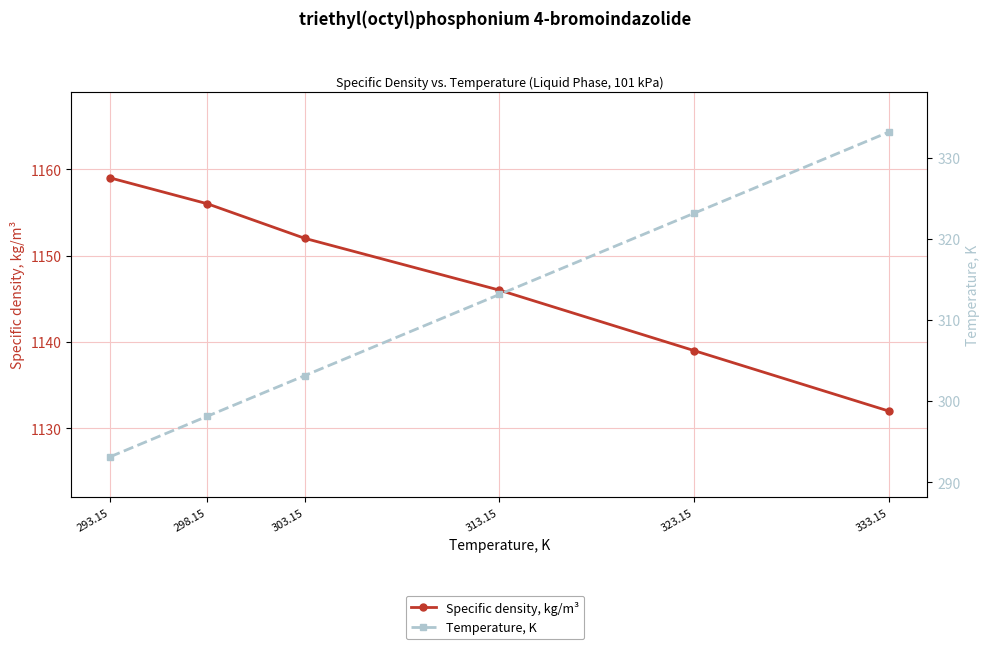

Is it true that Specific density, kg/m³ equals 1132.0 at 333.15?

True